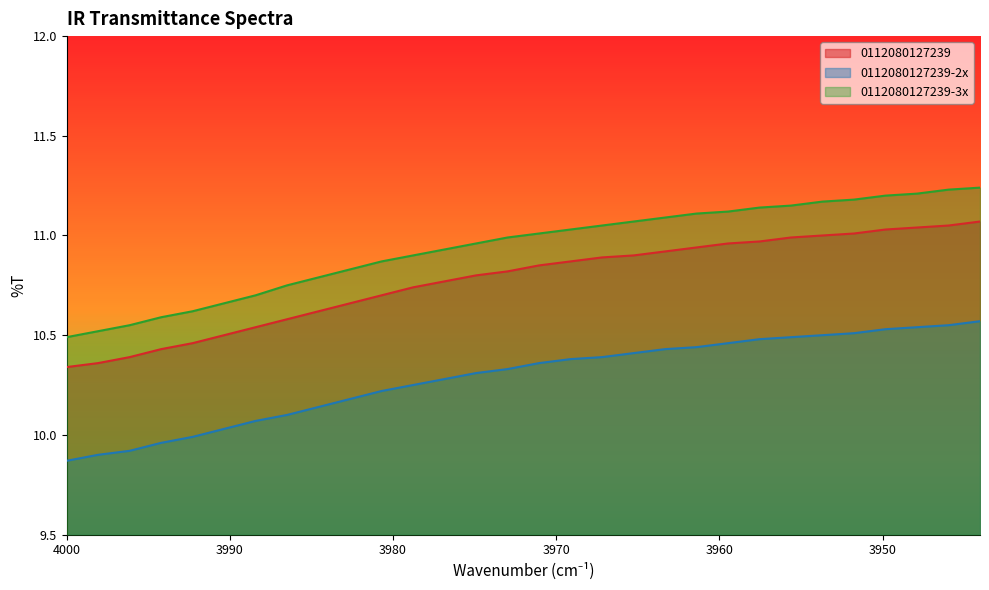

How many distinct data groups are displayed?

3